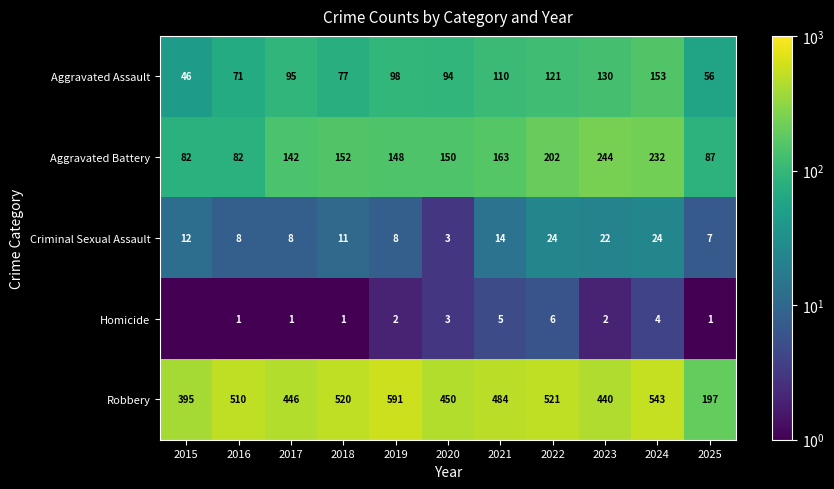

At how many categories does at least one series exceed 207?

10